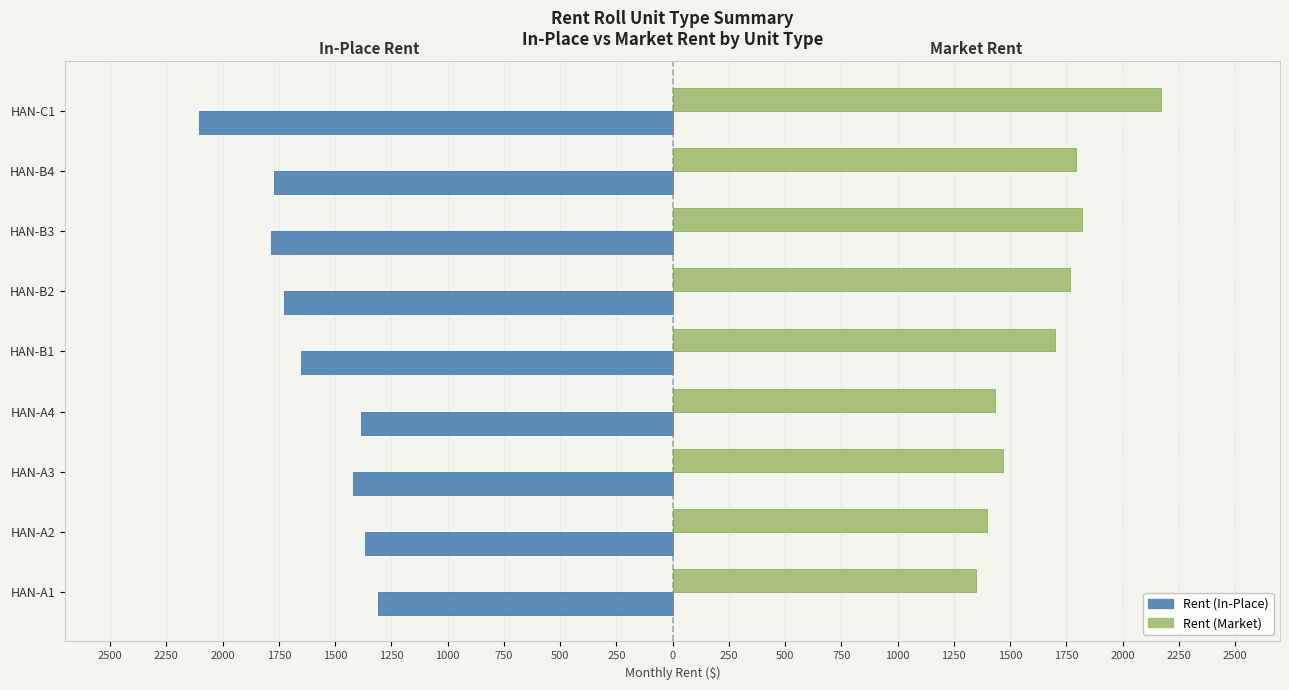

What are all the series names shown in the legend?

Rent (In-Place), Rent (Market)